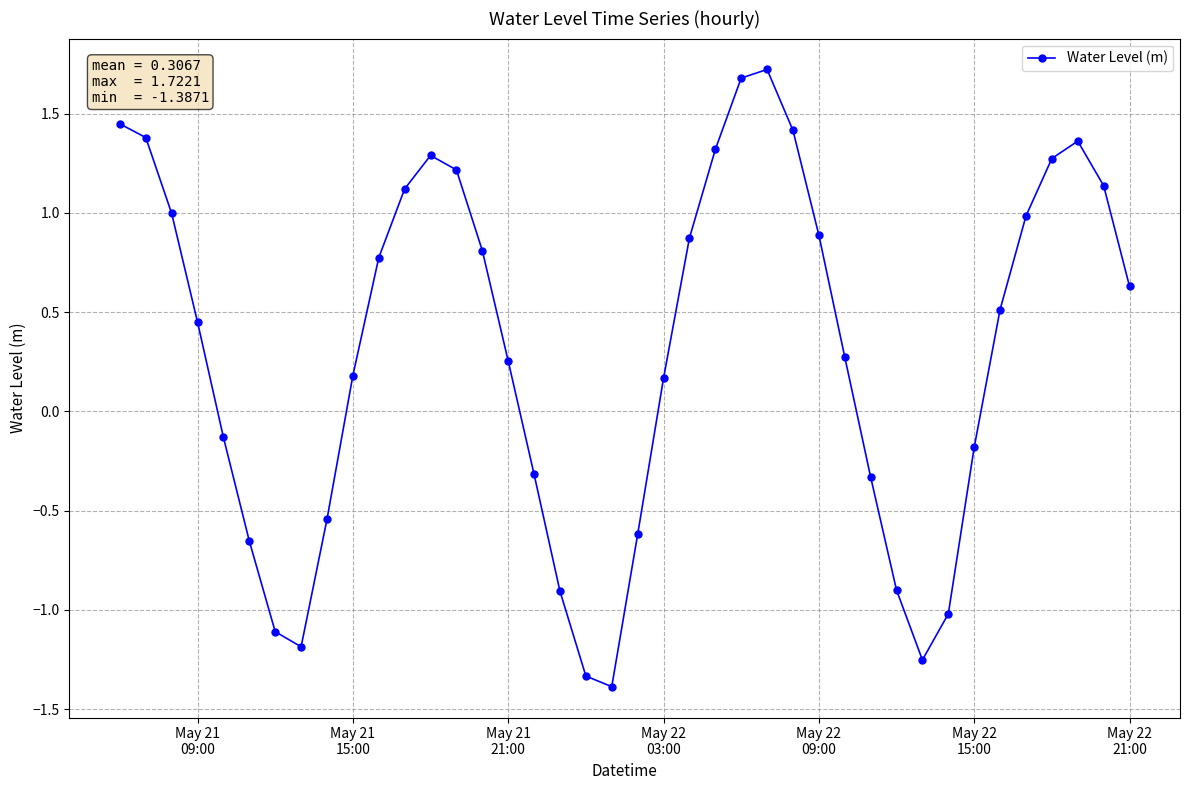

What is the greatest value displayed?

1.7